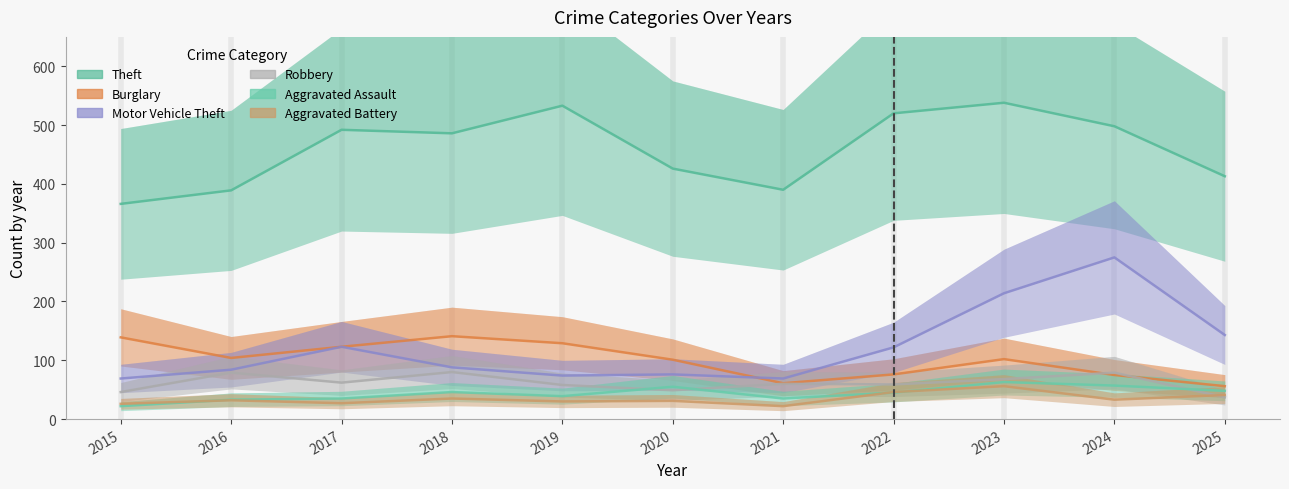

True or false: Aggravated Battery has a value of 30 at 2023.

False